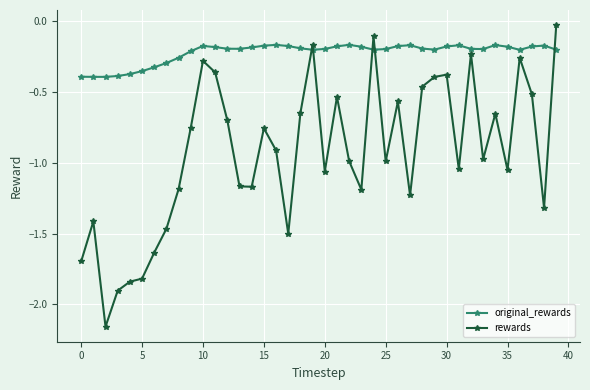

True or false: original_rewards has more than 0 interior local peaks.

True